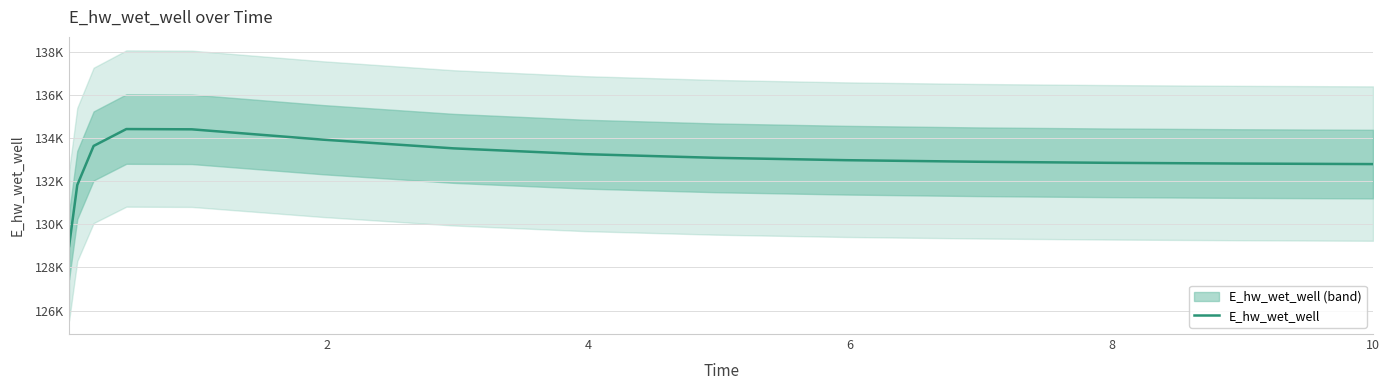

Reading left to right, extract all data points from this chart.

128996.6	131830.9	133645.6	134429.8	134417.9	133939.0	133534.0	133265.1	133094.2	132984.3	132911.7	132862.3	132827.8	132803.4	132802.8